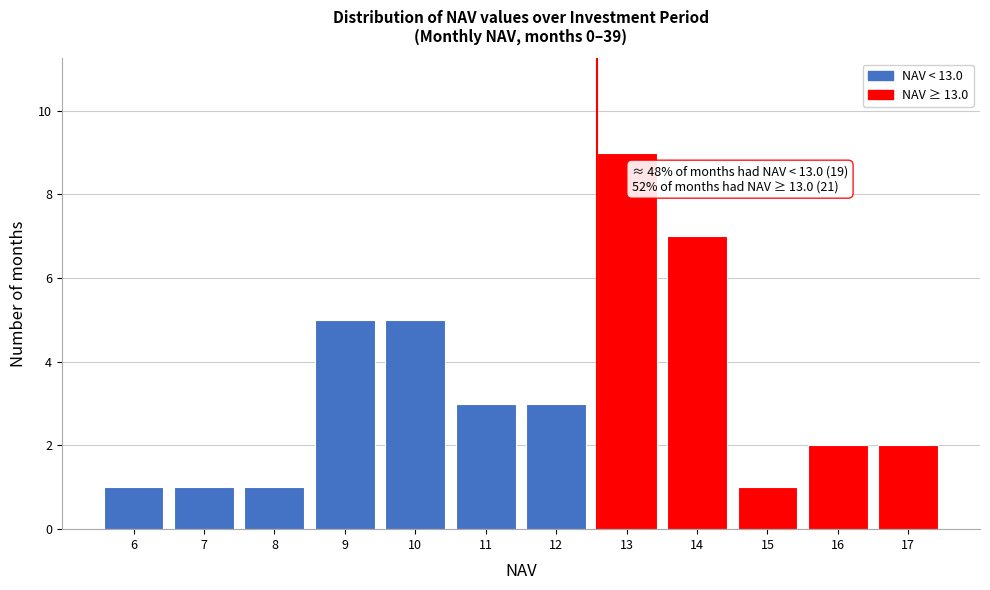

Reading right to left, list all the values displayed in this chart.

2	2	1	7	9	3	3	5	5	1	1	1